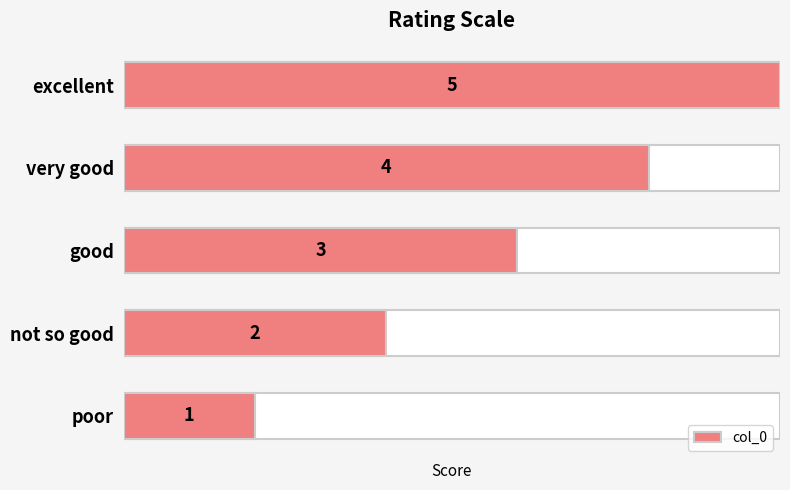

What is the change in value from not so good to excellent?

+3